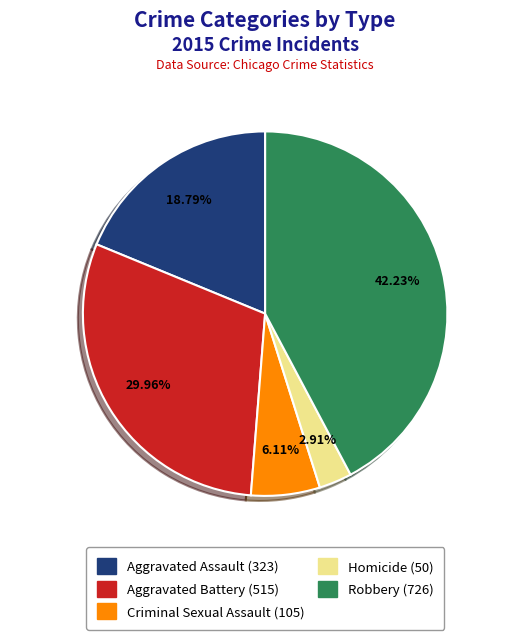

Is Aggravated Assault the majority of the pie?

No